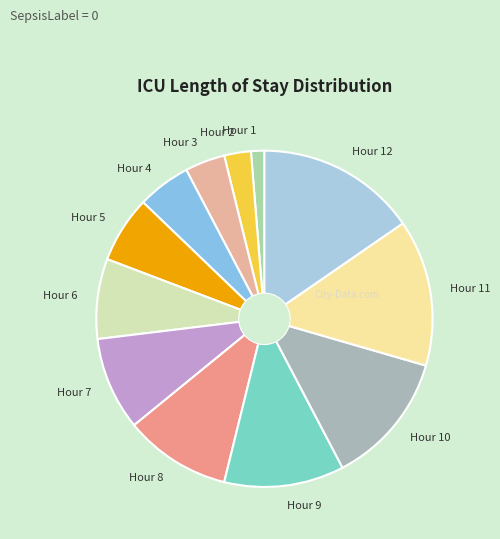

Rank the categories by value from highest to lowest.

Hour 12, Hour 11, Hour 10, Hour 9, Hour 8, Hour 7, Hour 6, Hour 5, Hour 4, Hour 3, Hour 2, Hour 1